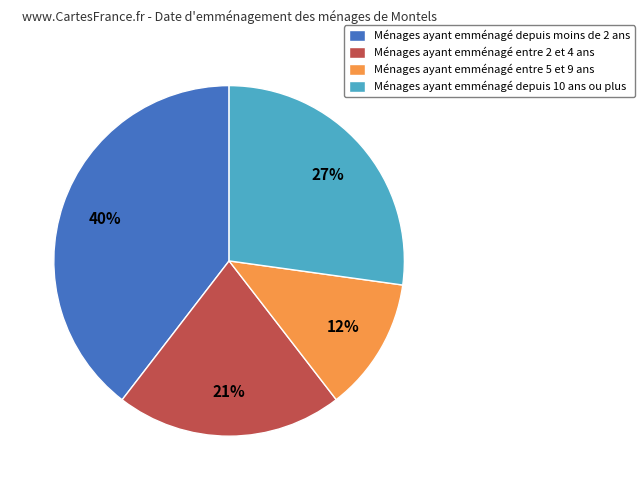

How many slices are in this pie chart?

4